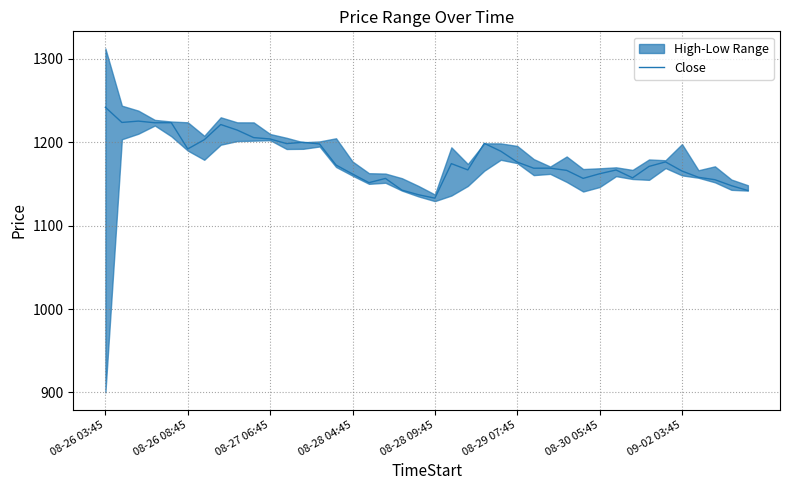

Where is the data nearest to the value 1187?

24